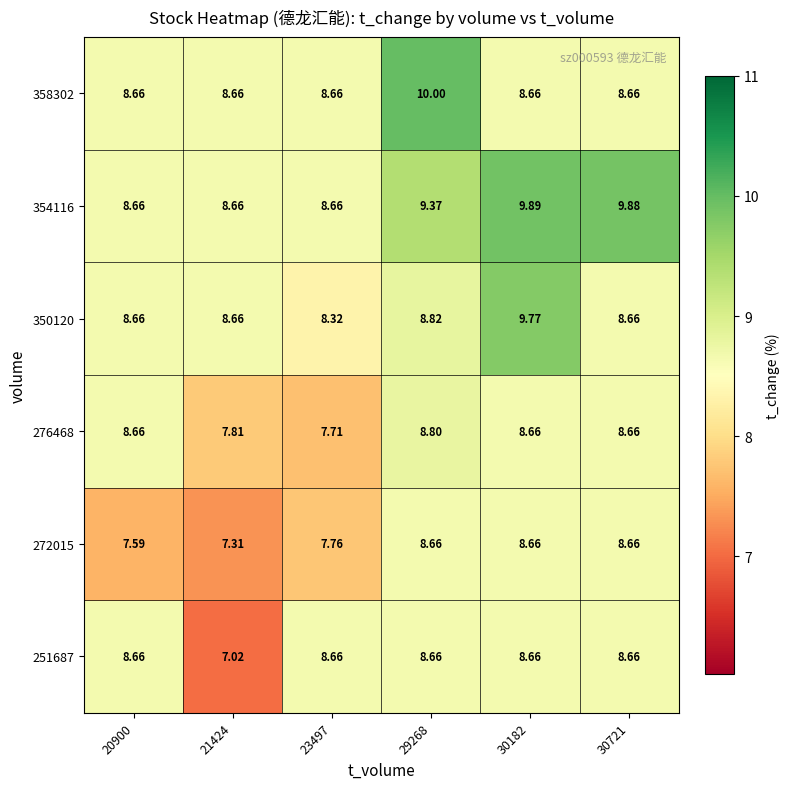

How many data points in 272015 are above 8?

3